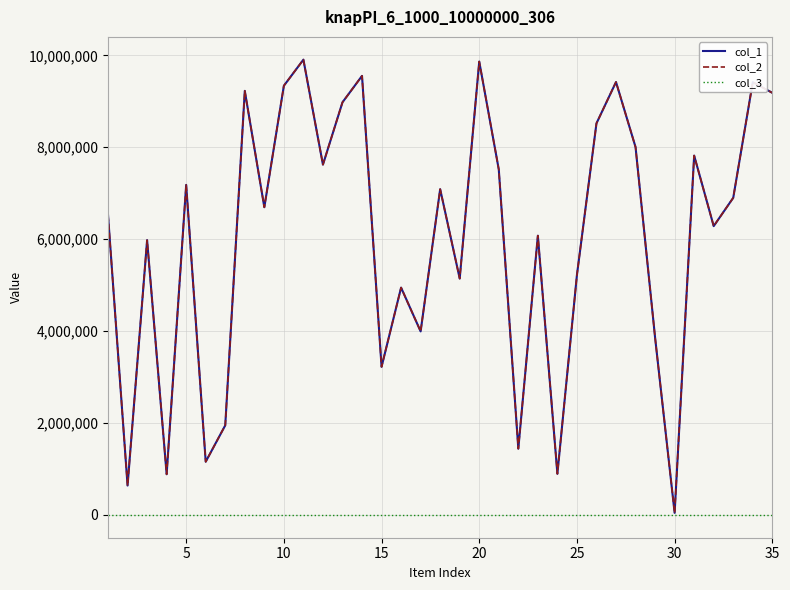

Is this an area chart (filled region under the line)?

No